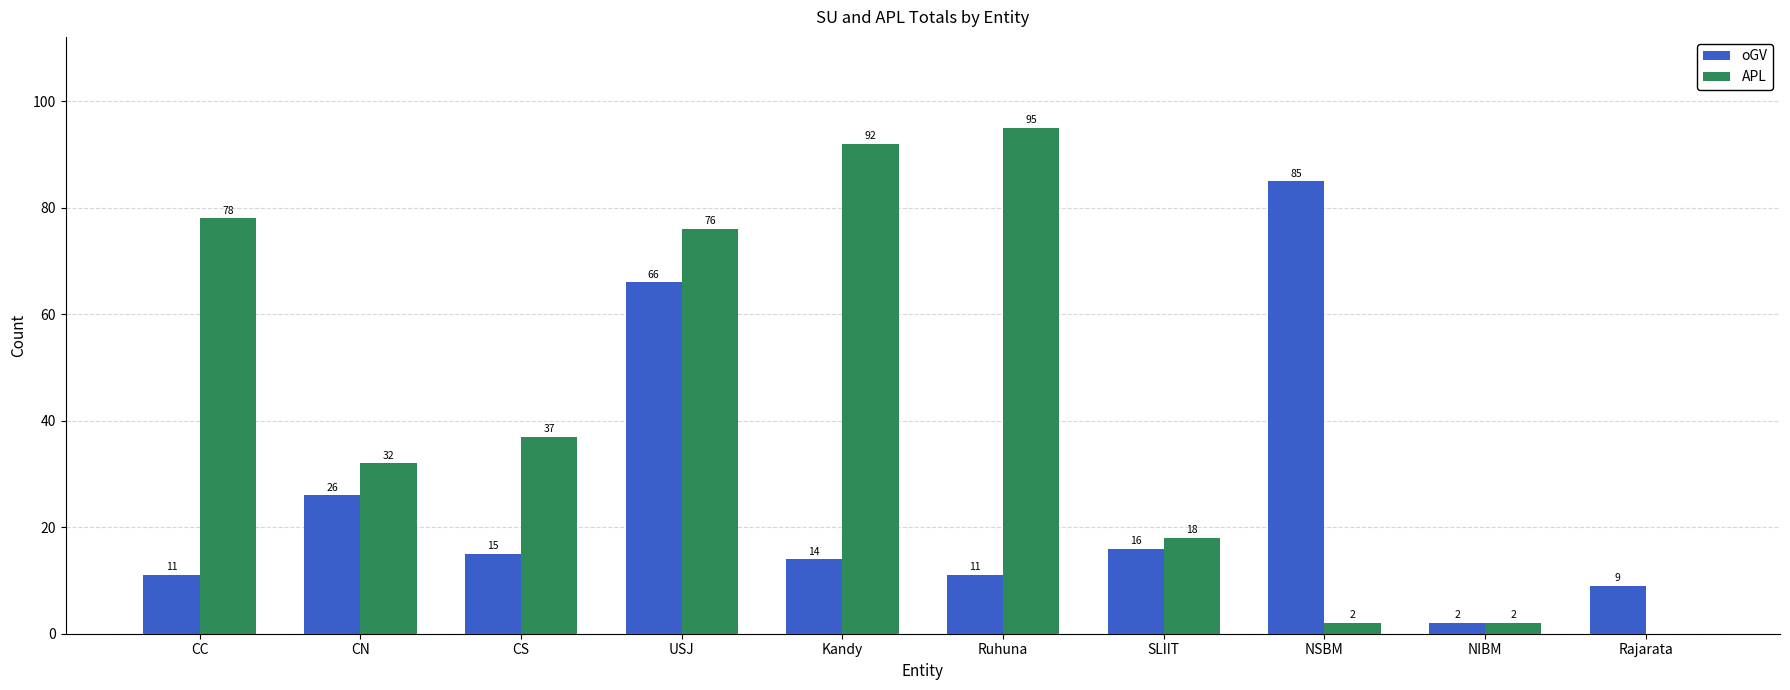

At which label does APL first exceed 37?

CC